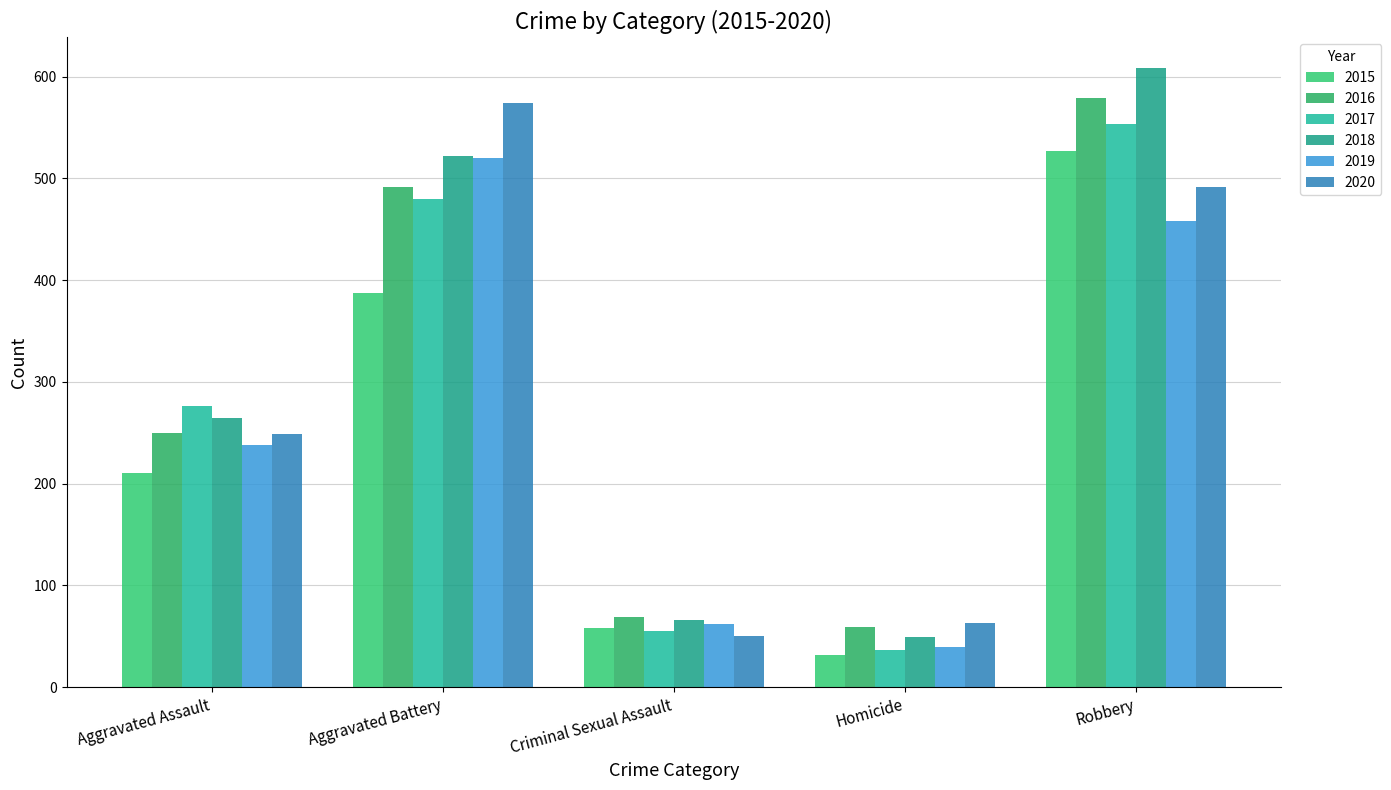

What is the sum of the 2016 values at Aggravated Battery and Aggravated Assault?

741